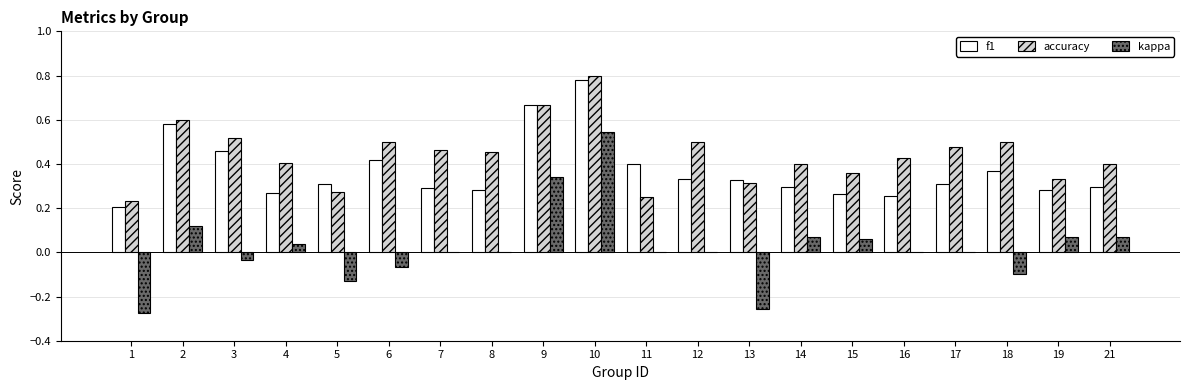

Is it true that f1 equals 0.3 at 19?

True